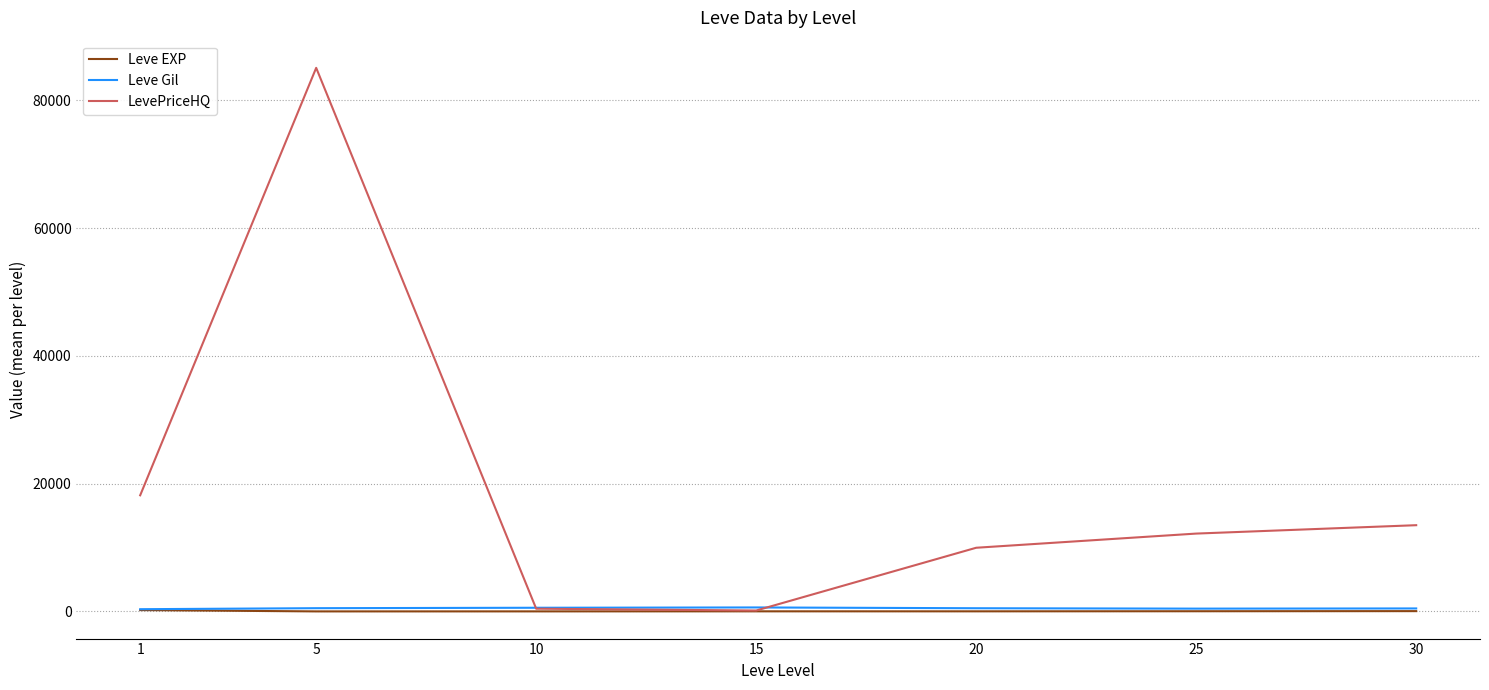

What is the maximum value for LevePriceHQ?

85097.2